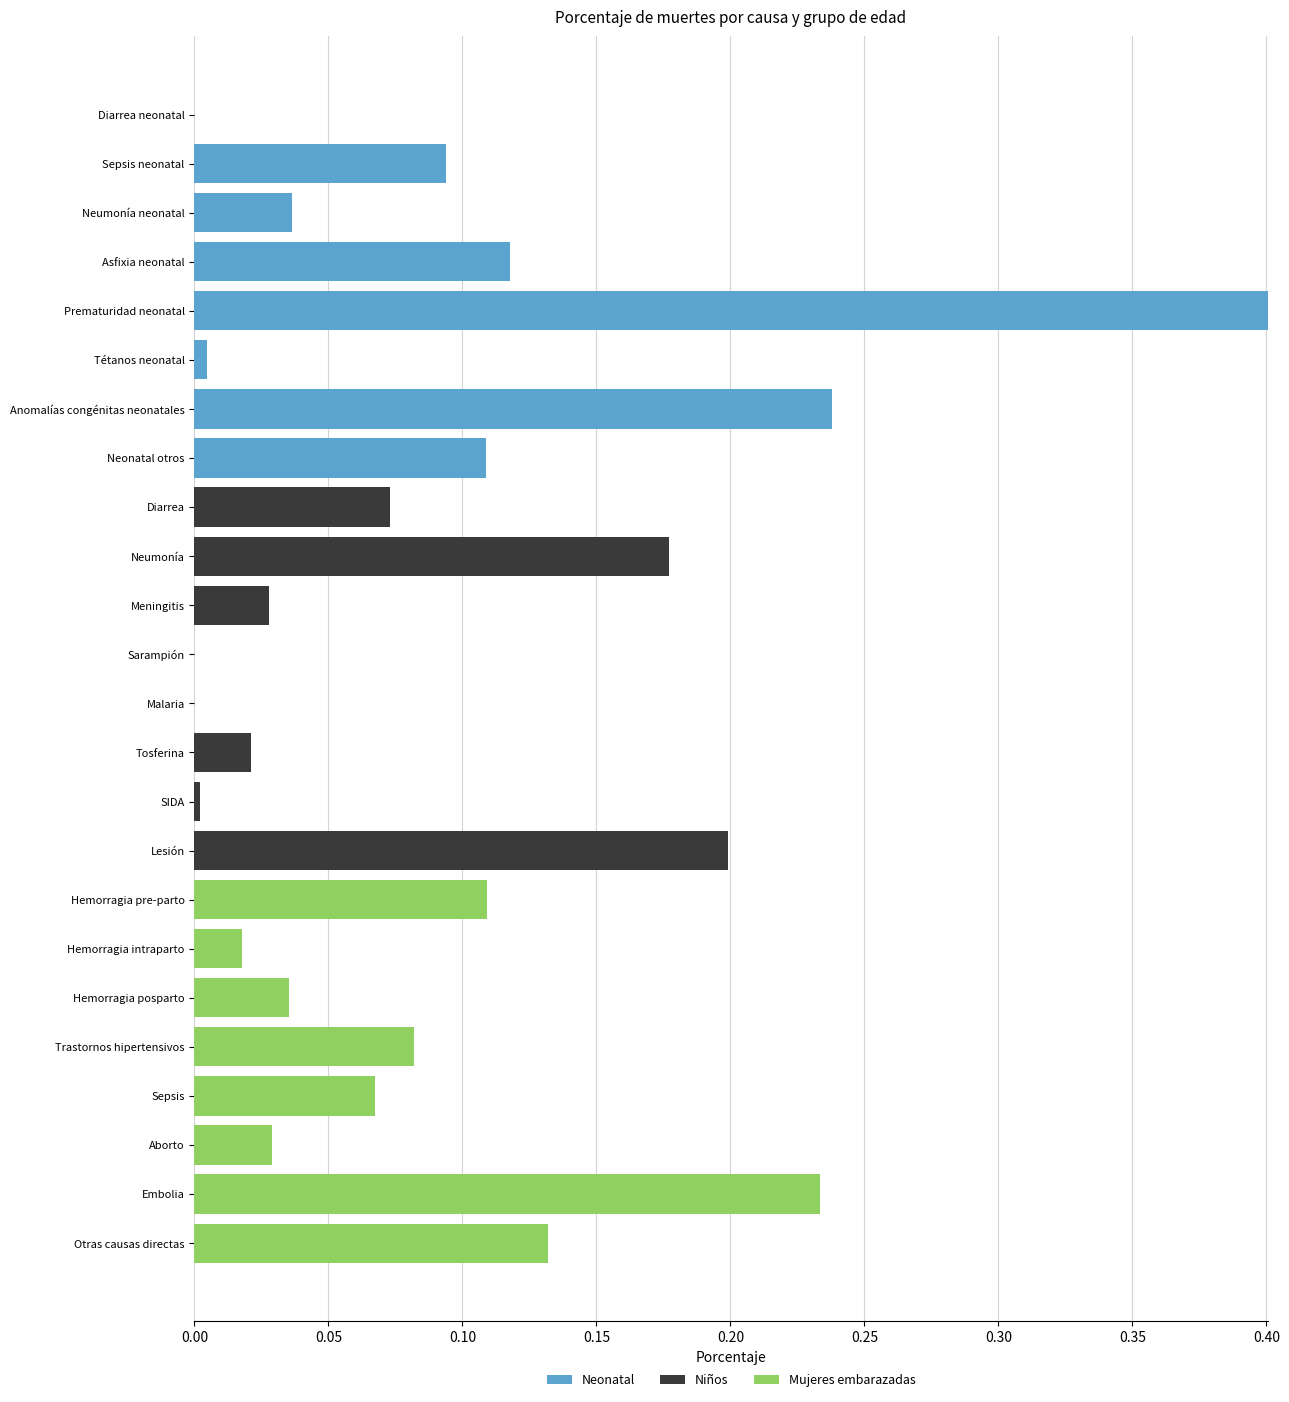

At which category is the sum across all series the highest?

Prematuridad neonatal